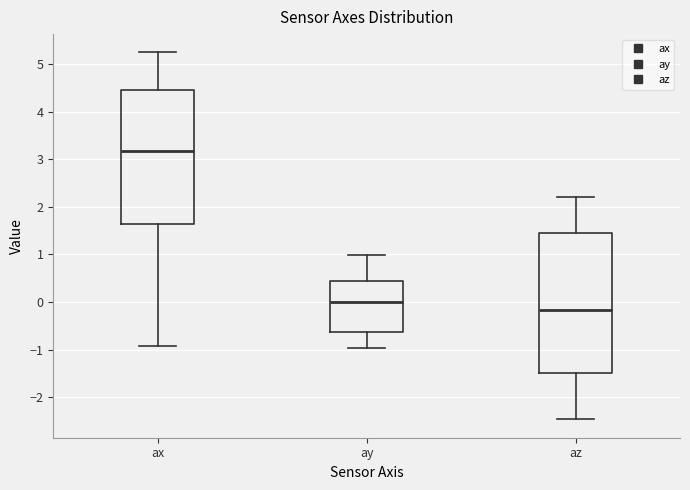

Which box has the lowest median line?

az